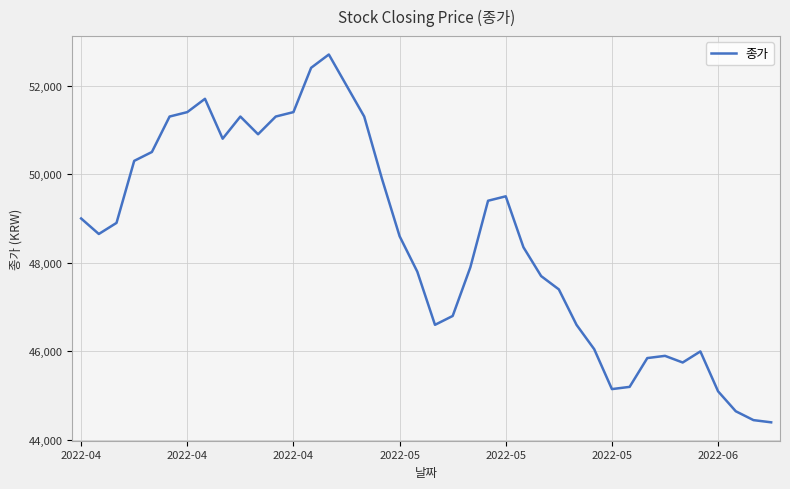

What is the difference between the maximum and minimum values?

8300